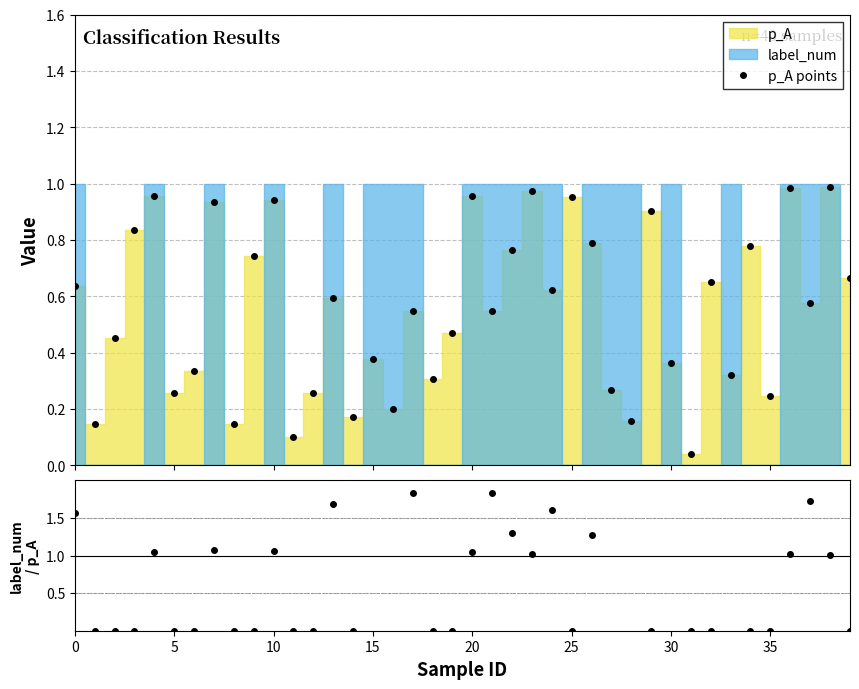

Which label corresponds to the largest value in the chart?

38